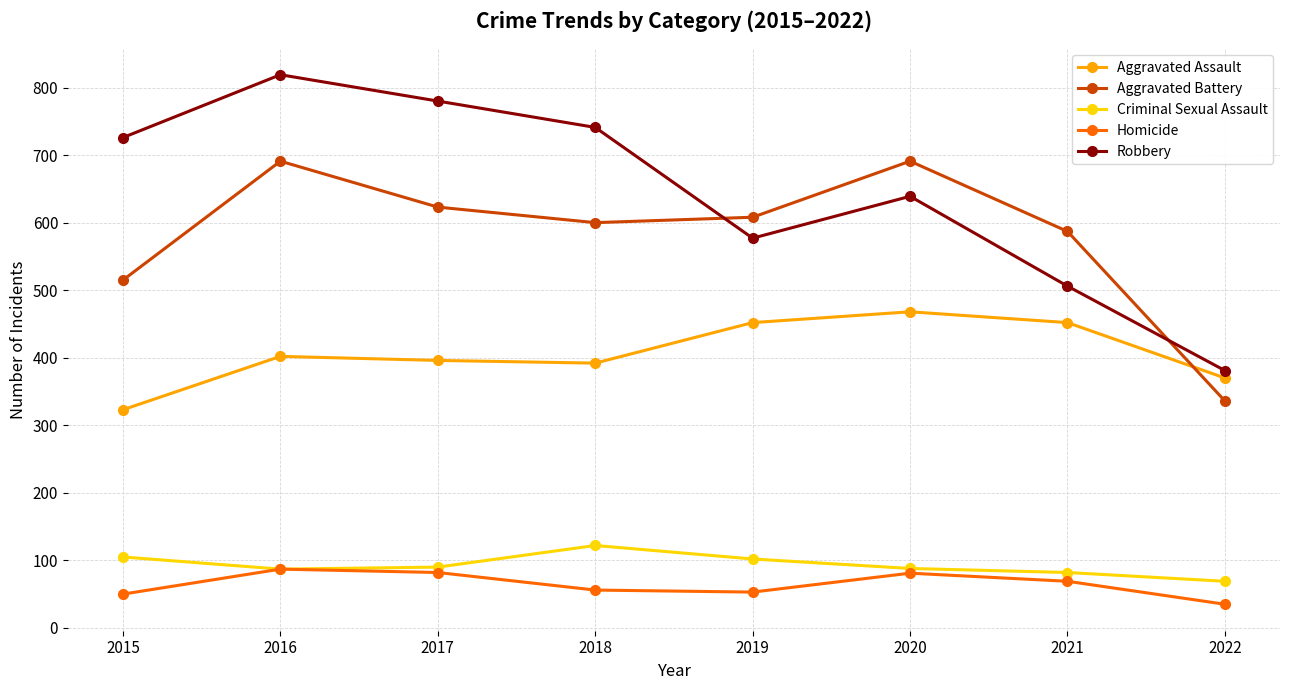

Is it true that Aggravated Assault equals 216 at 2017?

False